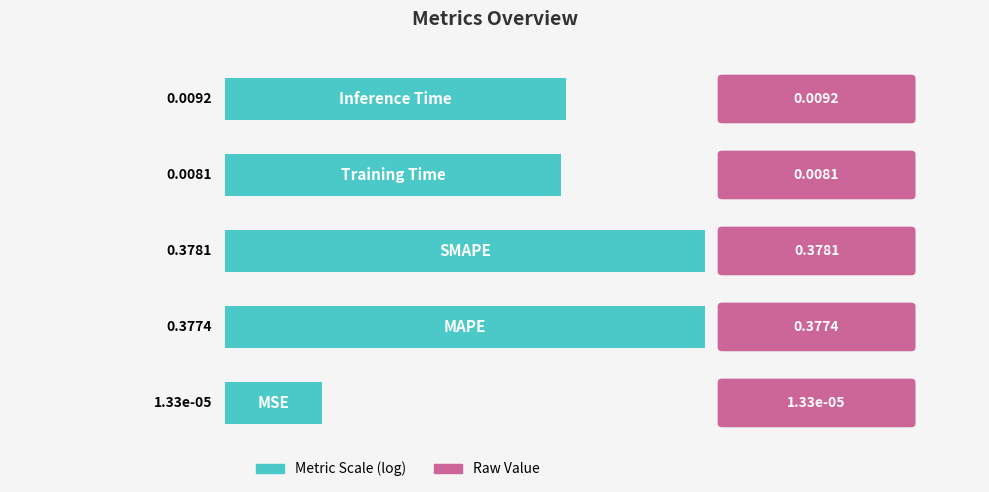

Does the chart contain any negative values?

No